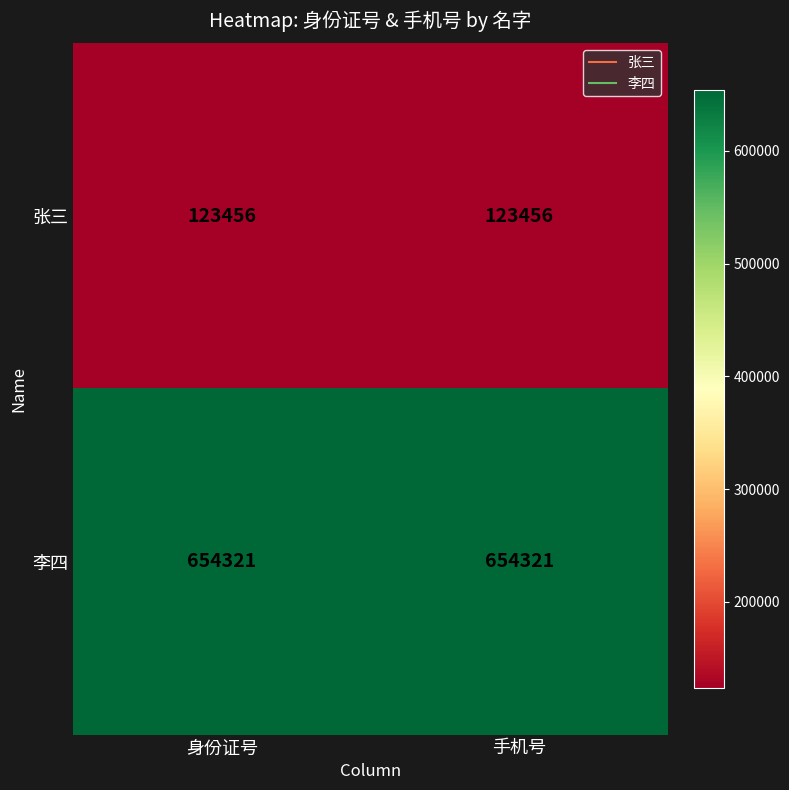

What is the difference between the highest and lowest values at 身份证号?

530865